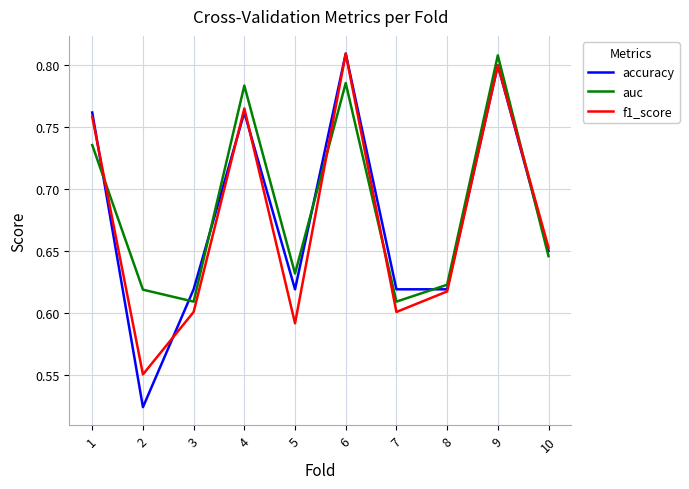

Which series changed the most between 5 and 9?

f1_score